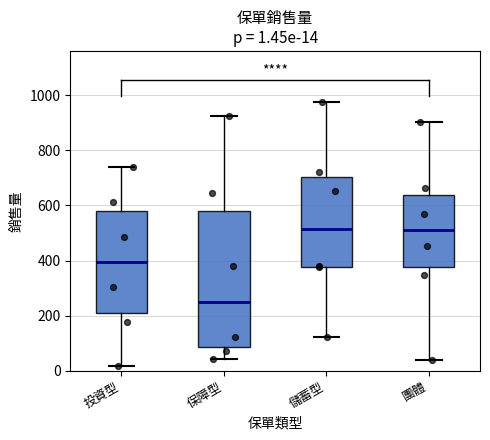

Comparing the boxes themselves (not the whiskers), which one is the tallest?

保障型